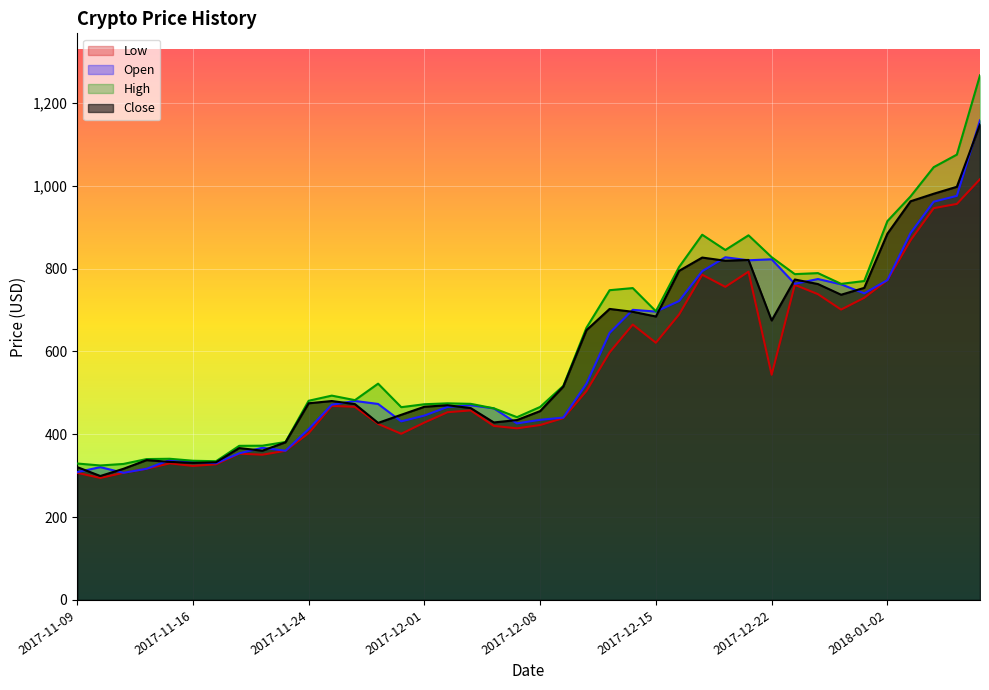

Reading left to right, transcribe all the data shown in this chart.

Close: 320.9	299.3	316.7	337.6	333.4	330.9	332.4	366.7	360.4	380.7	474.9	480.4	472.9	427.5	447.1	466.5	470.2	463.3	428.6	434.4	456.0	515.1	651.4	702.8	695.8	684.4	794.6	826.8	819.1	821.1	674.9	773.8	762.8	737.0	753.6	884.4	962.7	980.9	997.7	1148.5
Open: 308.6	320.7	307.0	316.8	338.0	333.4	330.2	354.1	367.4	360.3	412.5	471.5	480.5	473.3	431.2	445.2	466.1	470.3	462.6	426.4	435.0	440.4	522.3	644.9	700.6	696.4	721.7	793.9	827.5	820.2	822.6	763.4	775.0	762.2	740.4	772.3	886.0	961.7	975.8	1158.3
High: 329.5	324.7	328.4	340.2	340.9	336.2	335.0	372.1	372.5	381.4	481.0	493.4	482.5	522.3	465.5	472.6	474.8	473.6	462.7	441.4	466.1	517.0	657.3	748.0	753.1	697.1	803.9	881.9	845.1	880.5	827.7	786.8	789.3	763.3	770.1	914.8	974.5	1045.1	1075.4	1266.9
Low: 307.1	294.5	307.0	316.8	329.8	323.6	327.5	353.3	350.7	360.1	402.8	468.5	466.3	425.1	401.2	428.3	453.3	457.7	420.2	414.4	422.4	439.1	504.5	597.8	665.0	621.1	689.2	785.3	756.0	792.7	543.8	760.9	738.4	701.2	729.6	772.3	868.5	946.1	956.3	1016.0